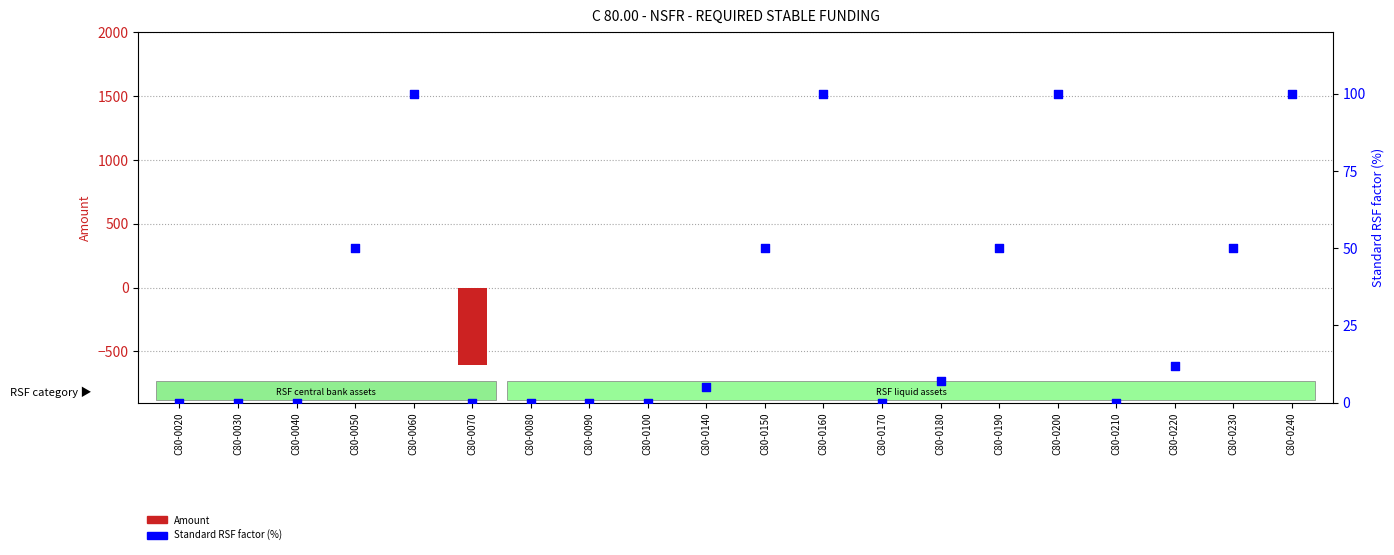

Which series has the widest spread of Y values?

Amount (col_6/col_7)